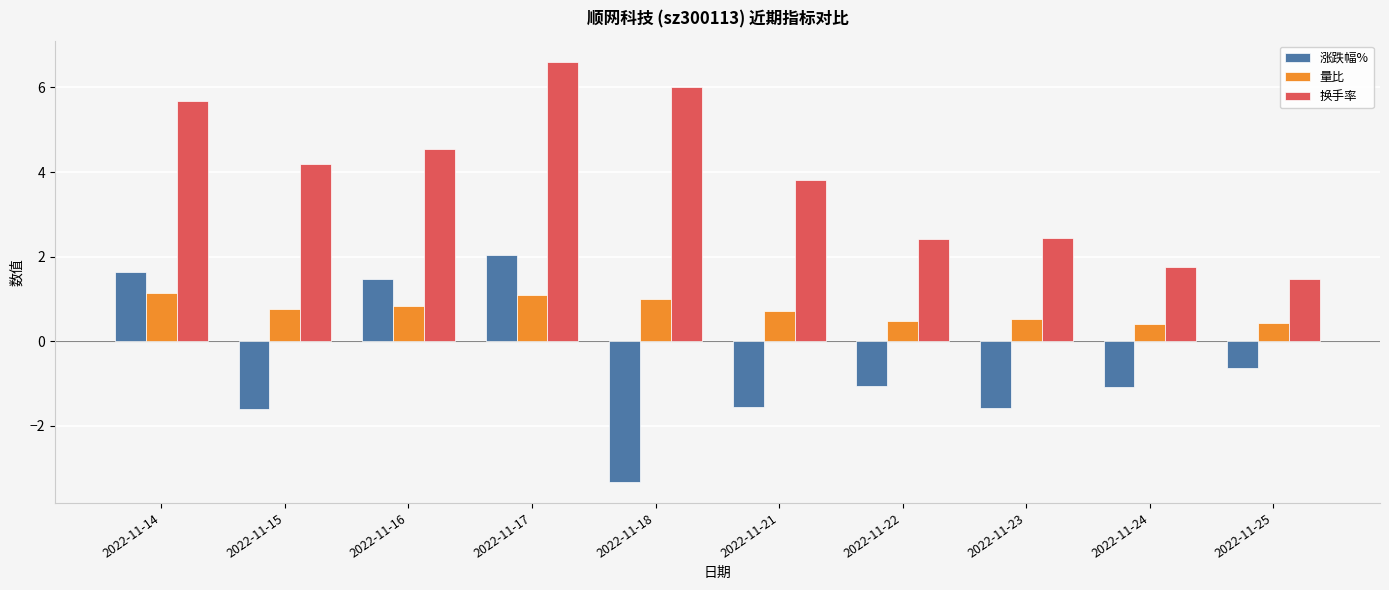

List the series in order of their overall mean, highest first.

换手率, 量比, 涨跌幅%